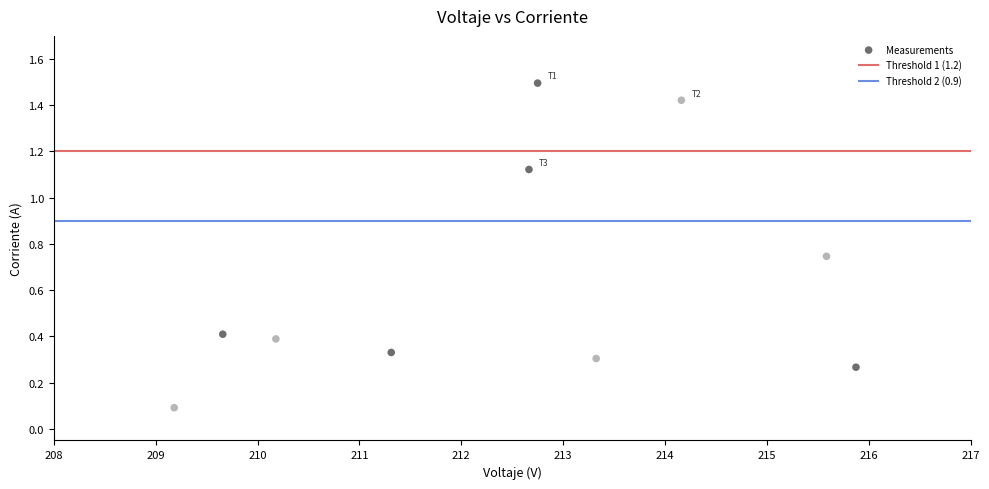

What is the range of X values (max minus min)?

6.7